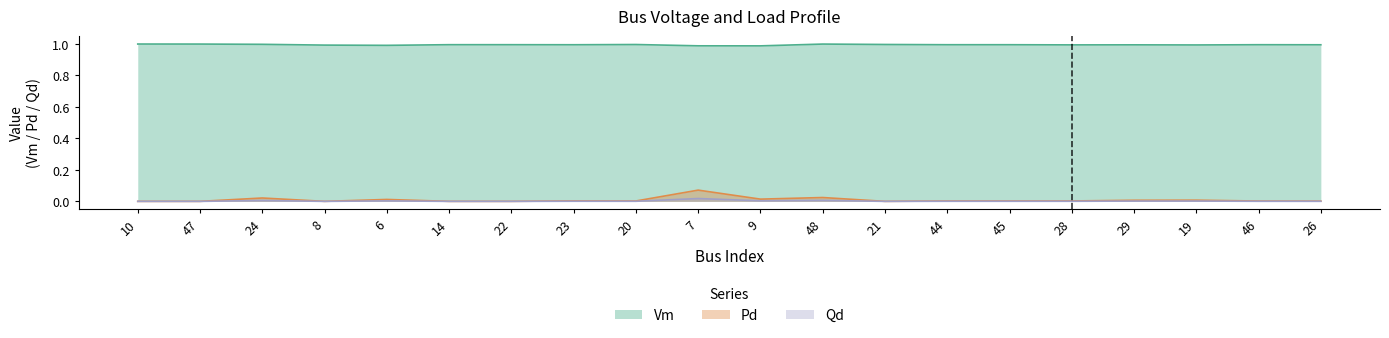

At which category does Vm reach its first local peak?

14